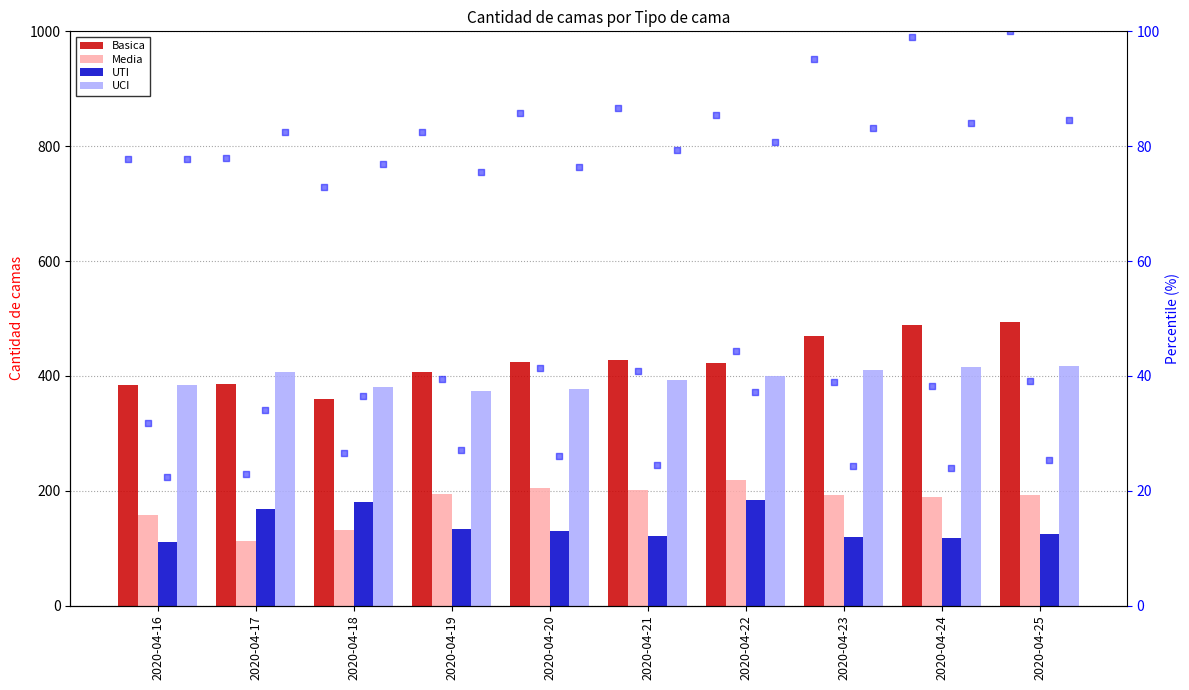

Is the value of UCI at 2020-04-20 greater than the value of Media at 2020-04-16?

Yes